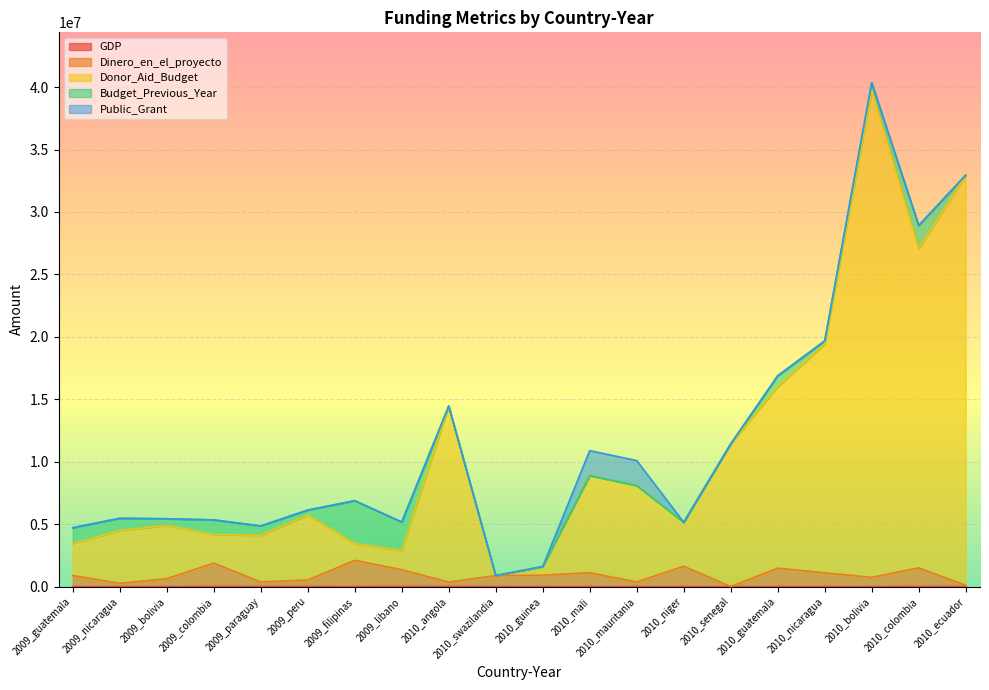

What is the sum of the Dinero_en_el_proyecto values at 2009_filipinas and 2010_guatemala?

3574350.6